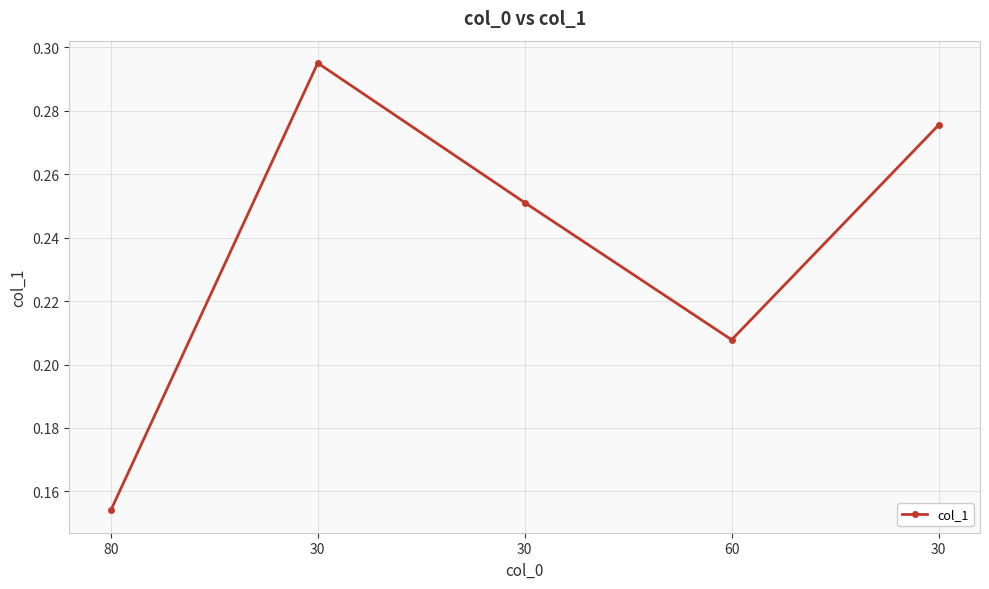

Is this an area chart (filled region under the line)?

No